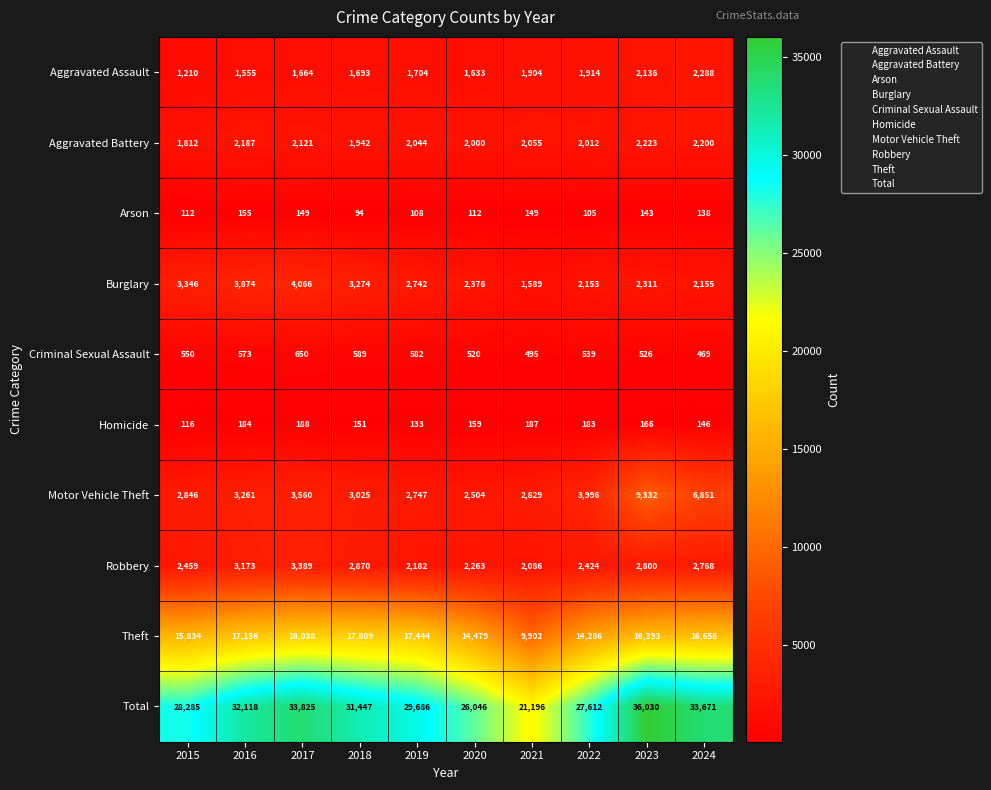

How many categories are shown in the chart?

10